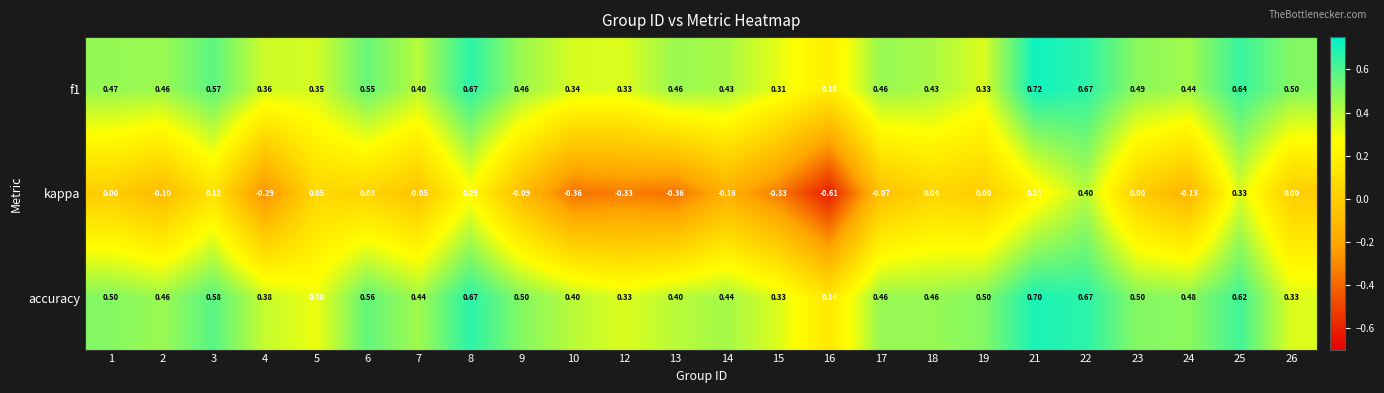

Which series has the widest spread of values?

kappa